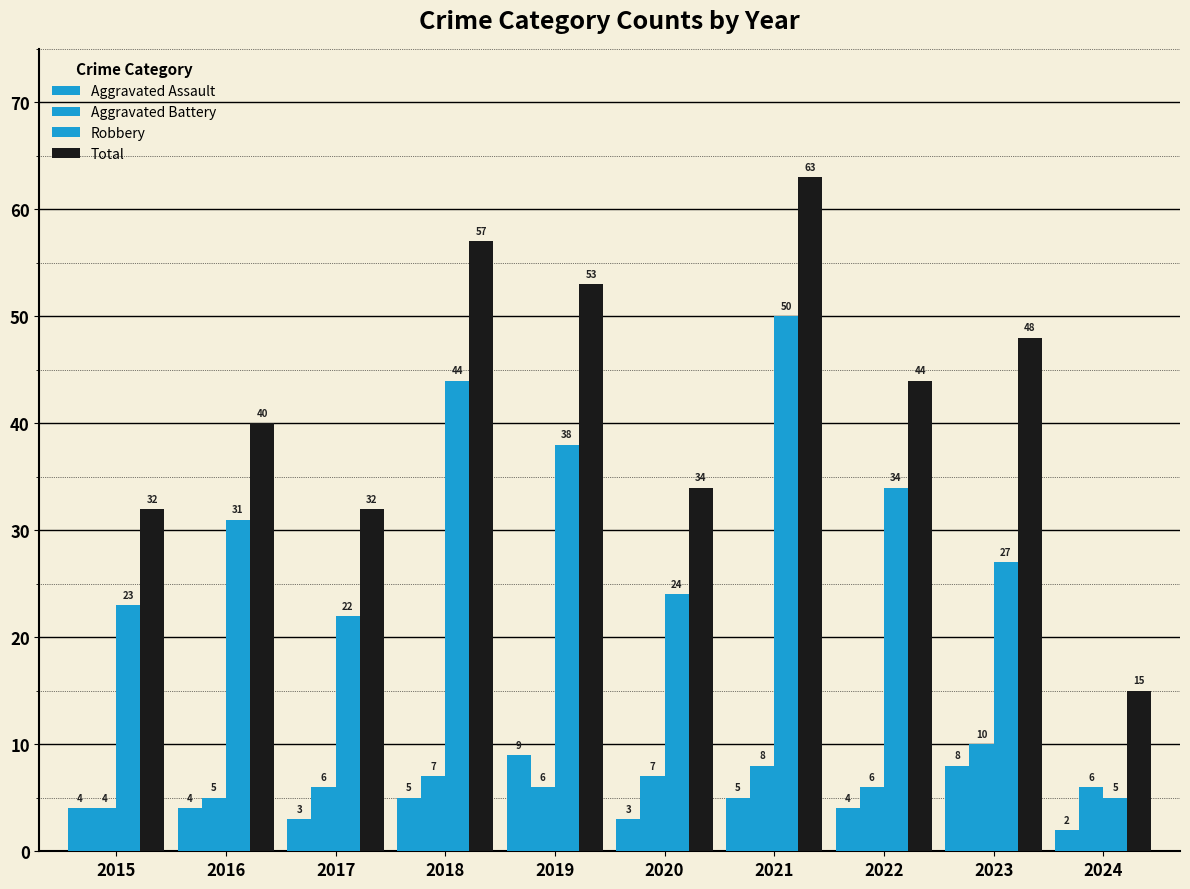

How many values in the Total series are below 44?

5